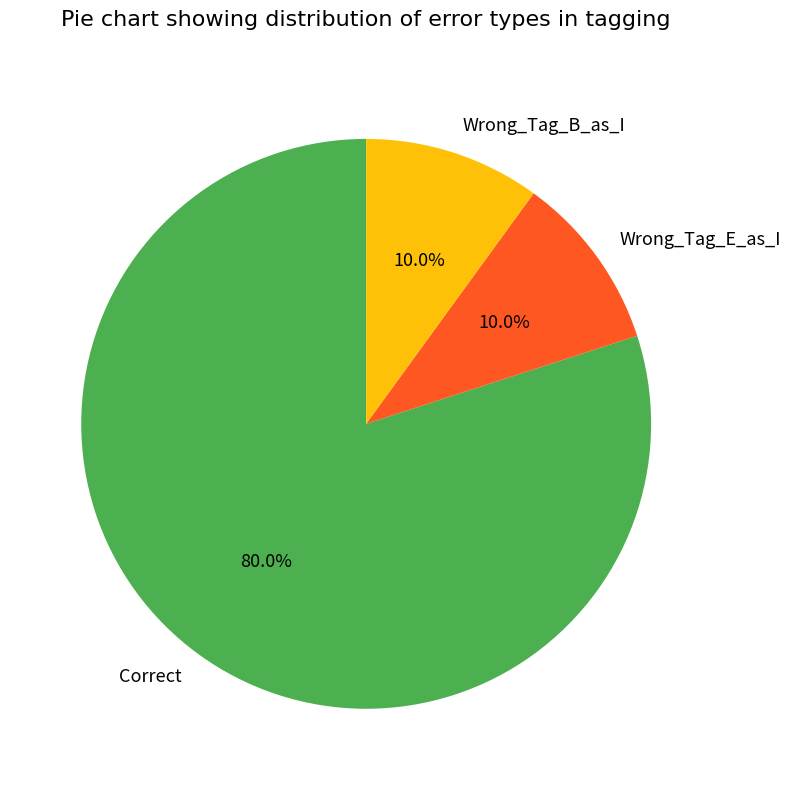

Which slice represents more than half of the pie?

Correct